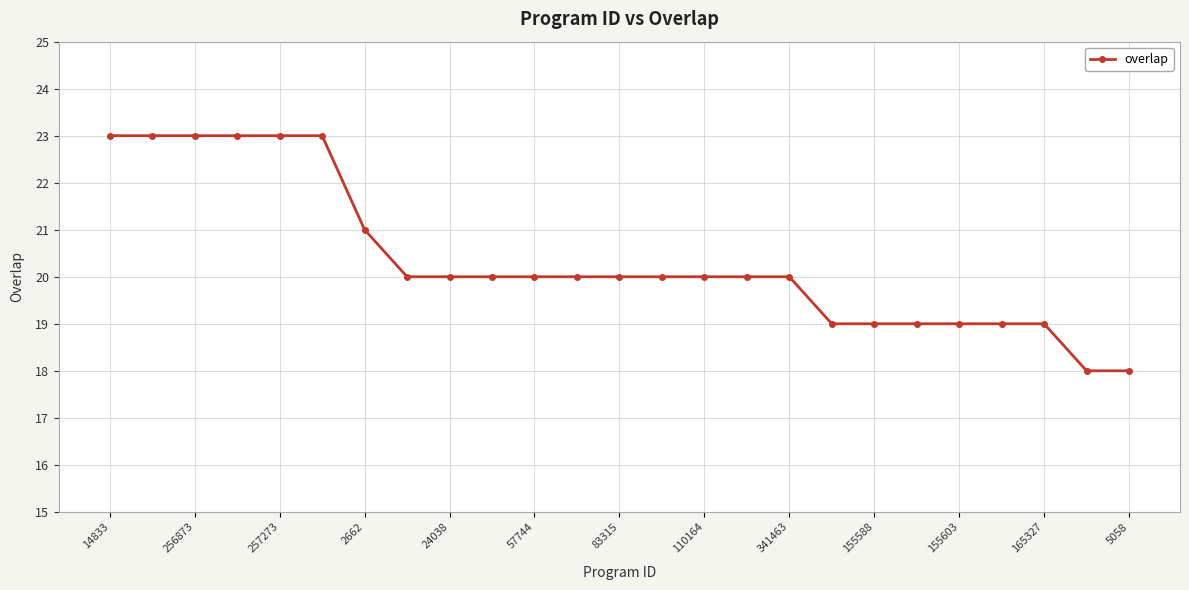

What is the difference between the second highest and second lowest values?

5